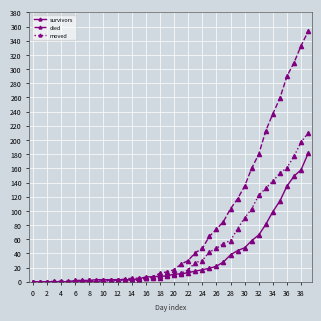

Which series has the largest total across all categories?

died